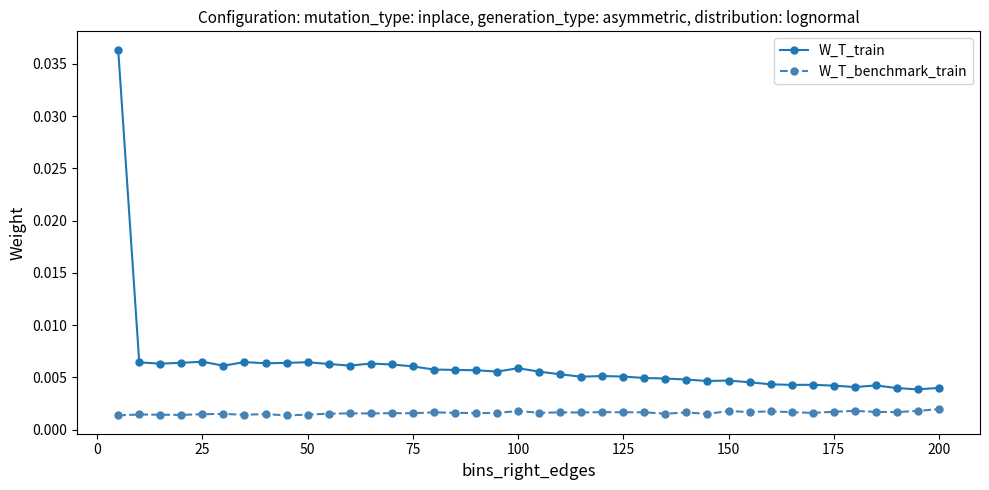

Which series has the largest range (max minus min)?

W_T_train